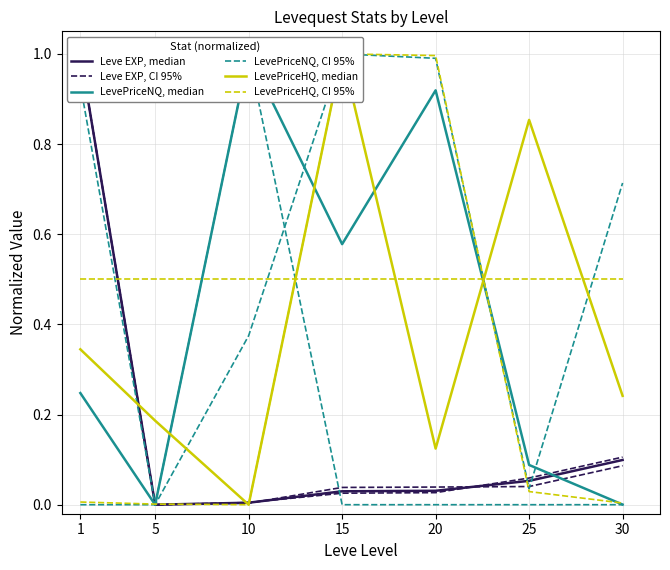

Which label corresponds to the smallest value in the chart?

5